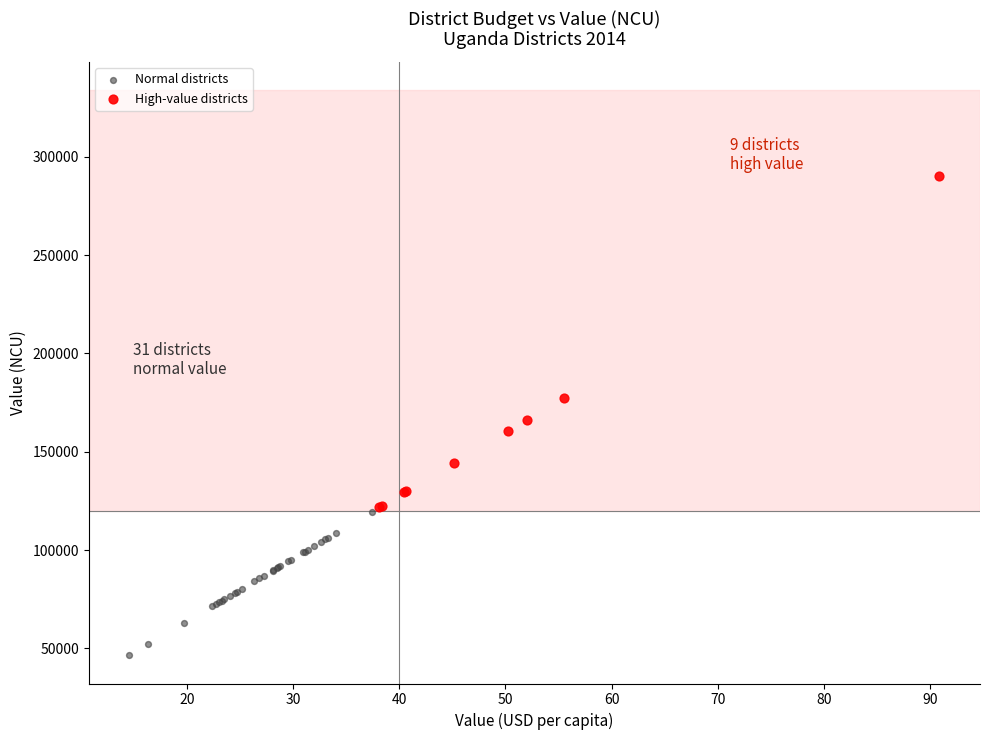

Which series contains the highest Y value?

High-value districts